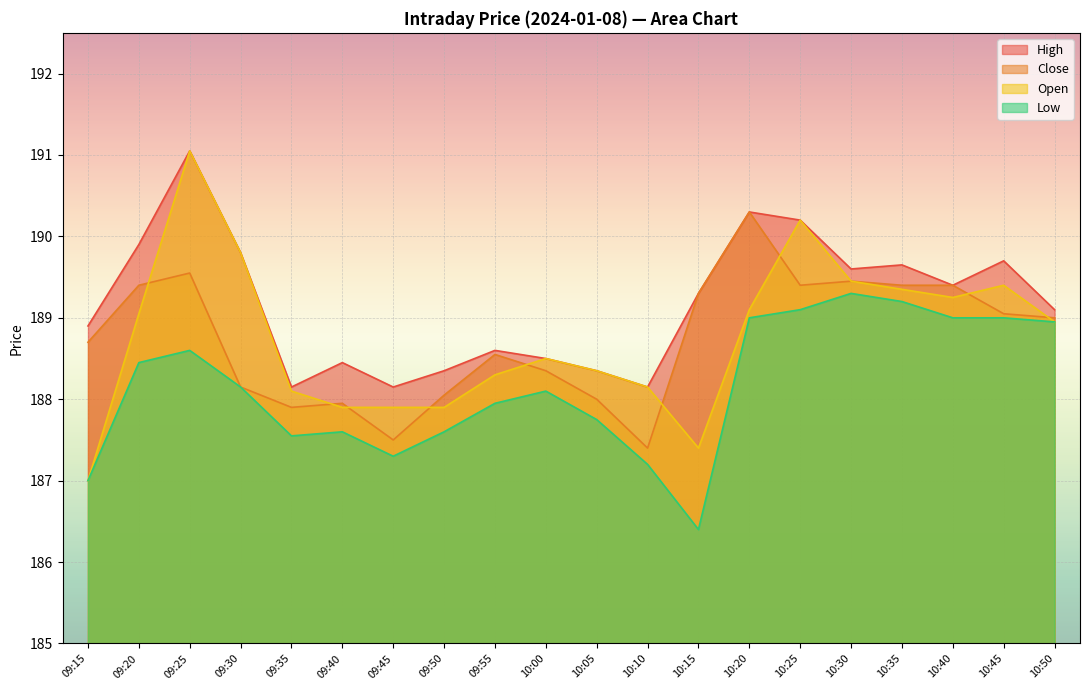

The value of Low at 10:25 is 103.4. True or false?

False